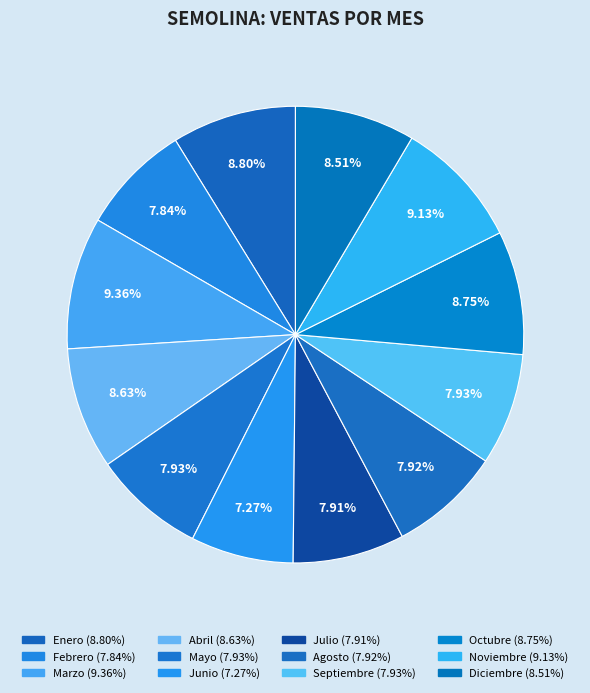

Does any single category account for the majority?

No